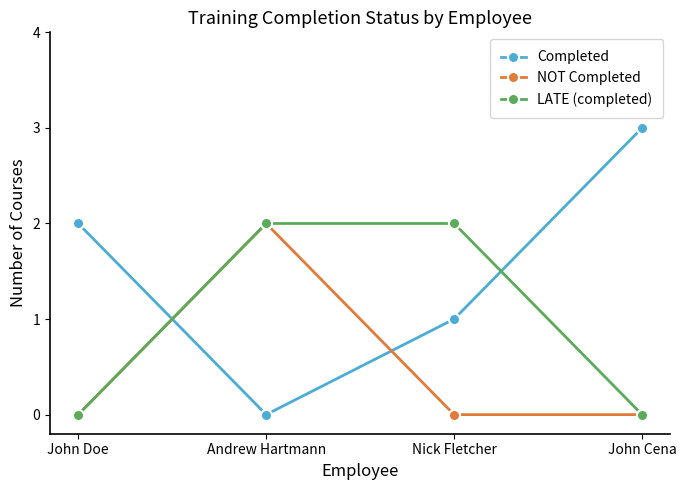

How many intersections are there between NOT Completed and Completed?

2